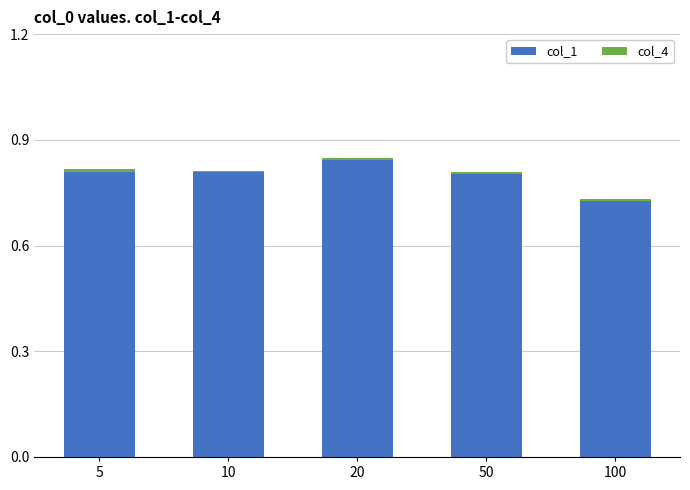

Which category has the highest value in the col_1 series?

20